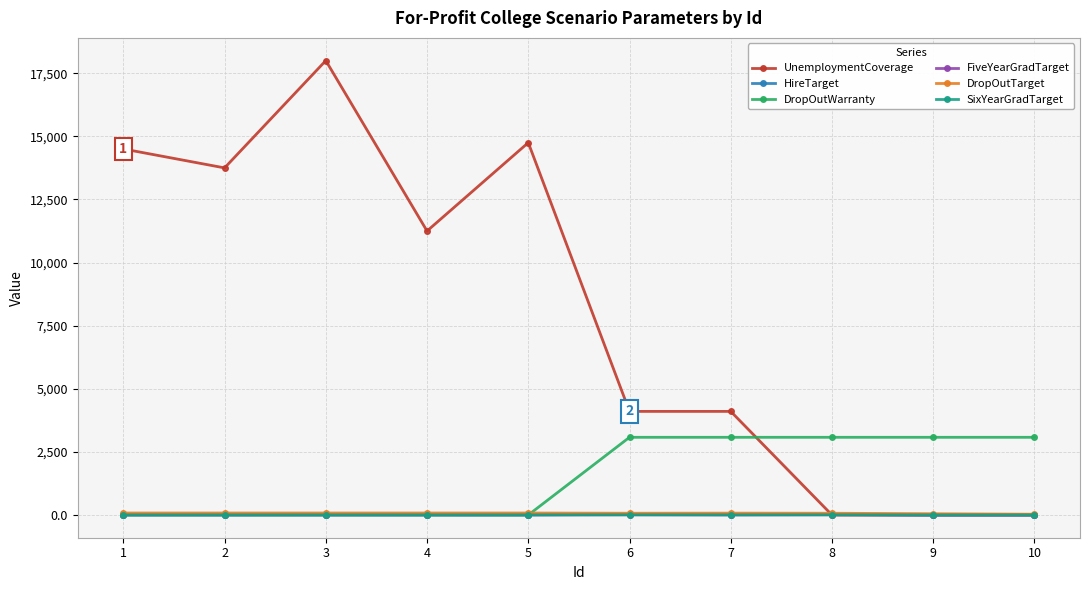

Does the chart have visible grid lines?

Yes